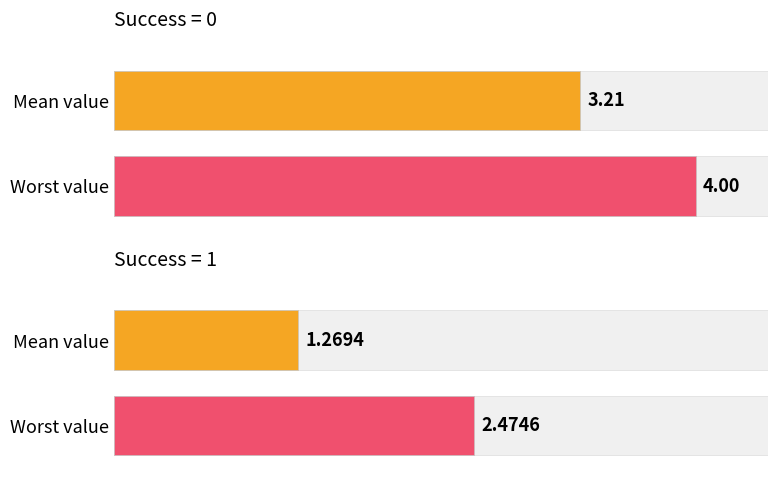

How many groups of bars are there?

2